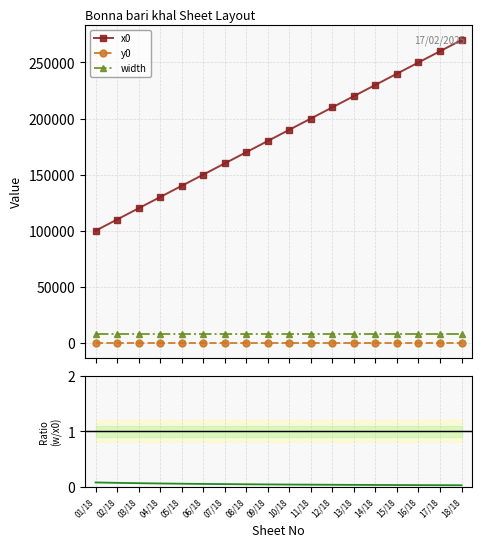

Between 06/18 and 09/18, which is larger?

09/18